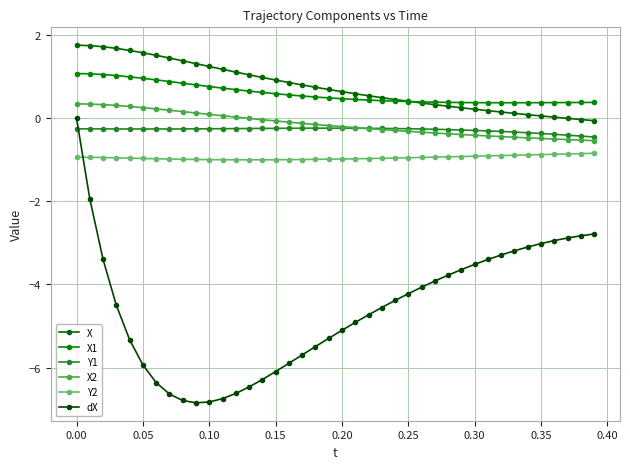

Which series has the widest spread of values?

dX